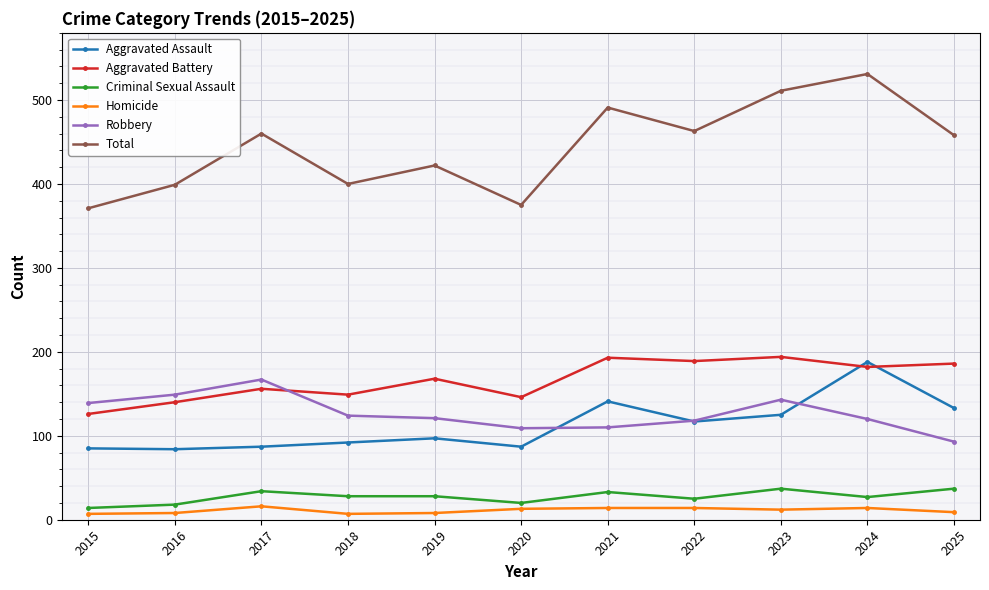

True or false: Aggravated Battery and Criminal Sexual Assault cross at least once.

False